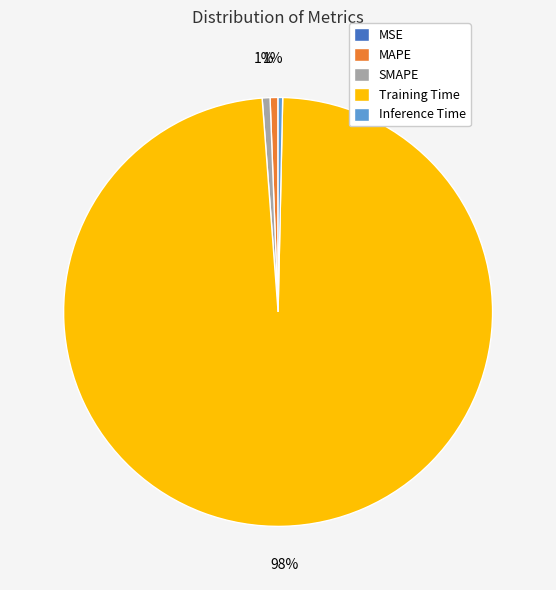

The MAPE slice represents 1% of the pie. True or false?

True